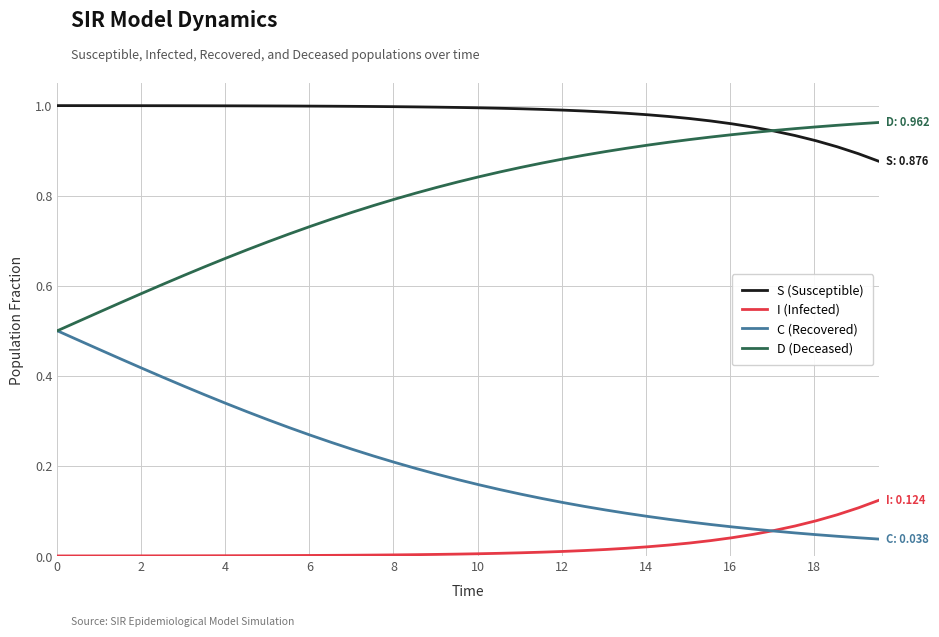

Which series has the largest total across all categories?

S (Susceptible)